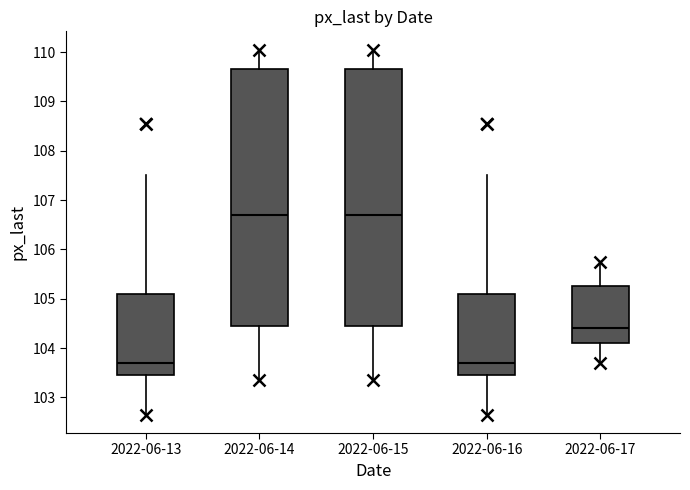

Where does the upper whisker of the box for 2022-06-15 end on the y-axis? The values are not printed on the chart, so give them approximately, as read against the axis.

110.1